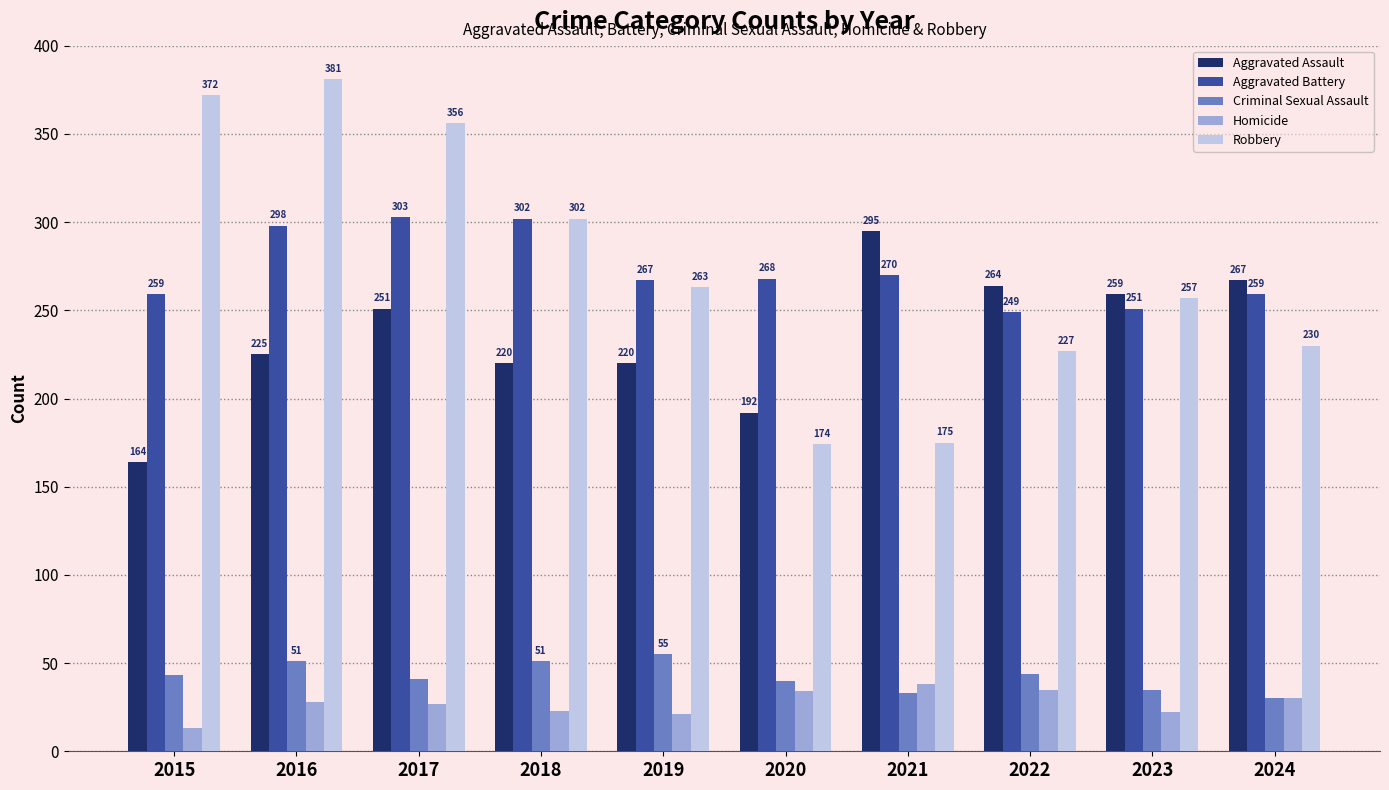

What is the total value across all series at 2020?

708